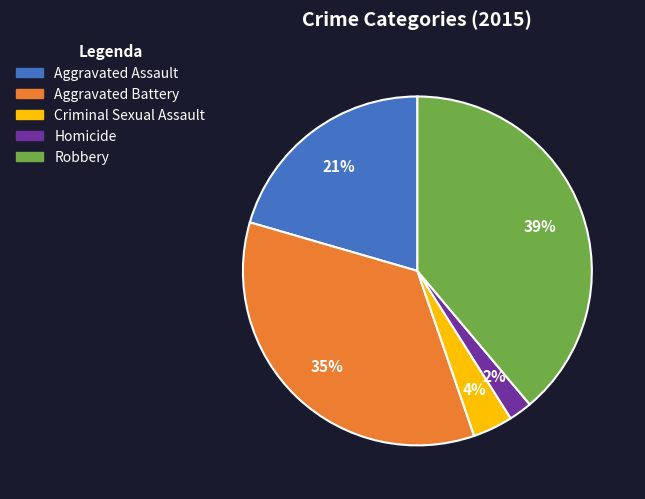

Is there a majority slice in this chart?

No